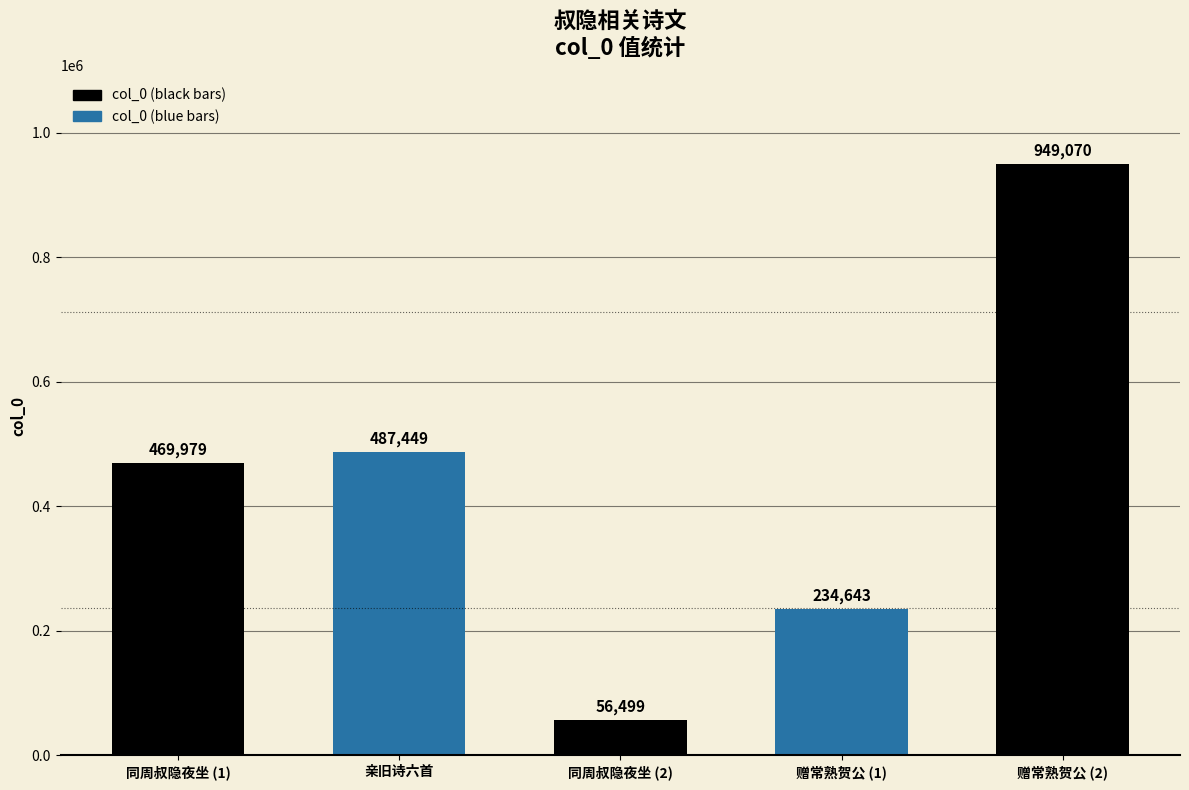

What is the difference between the second highest and minimum values?

430950